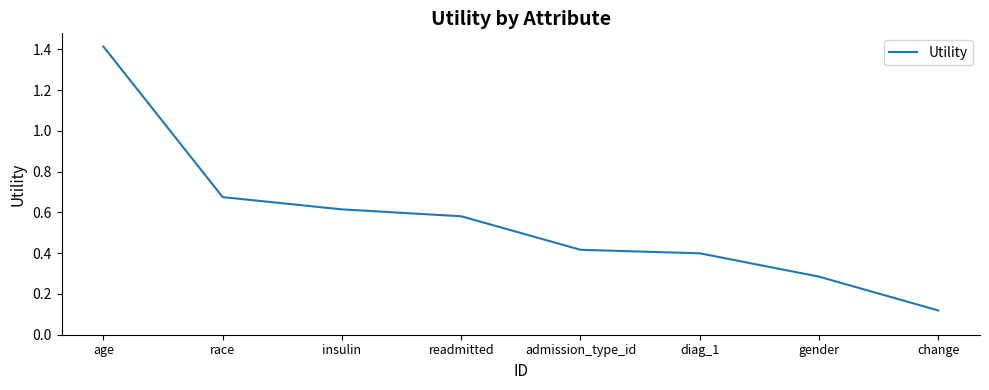

What is the maximum value shown in the chart?

1.4